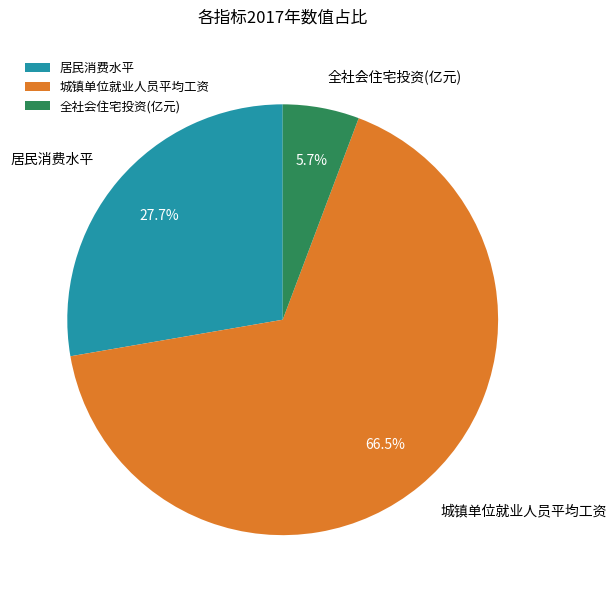

What is the smallest slice in the pie chart?

全社会住宅投资(亿元)